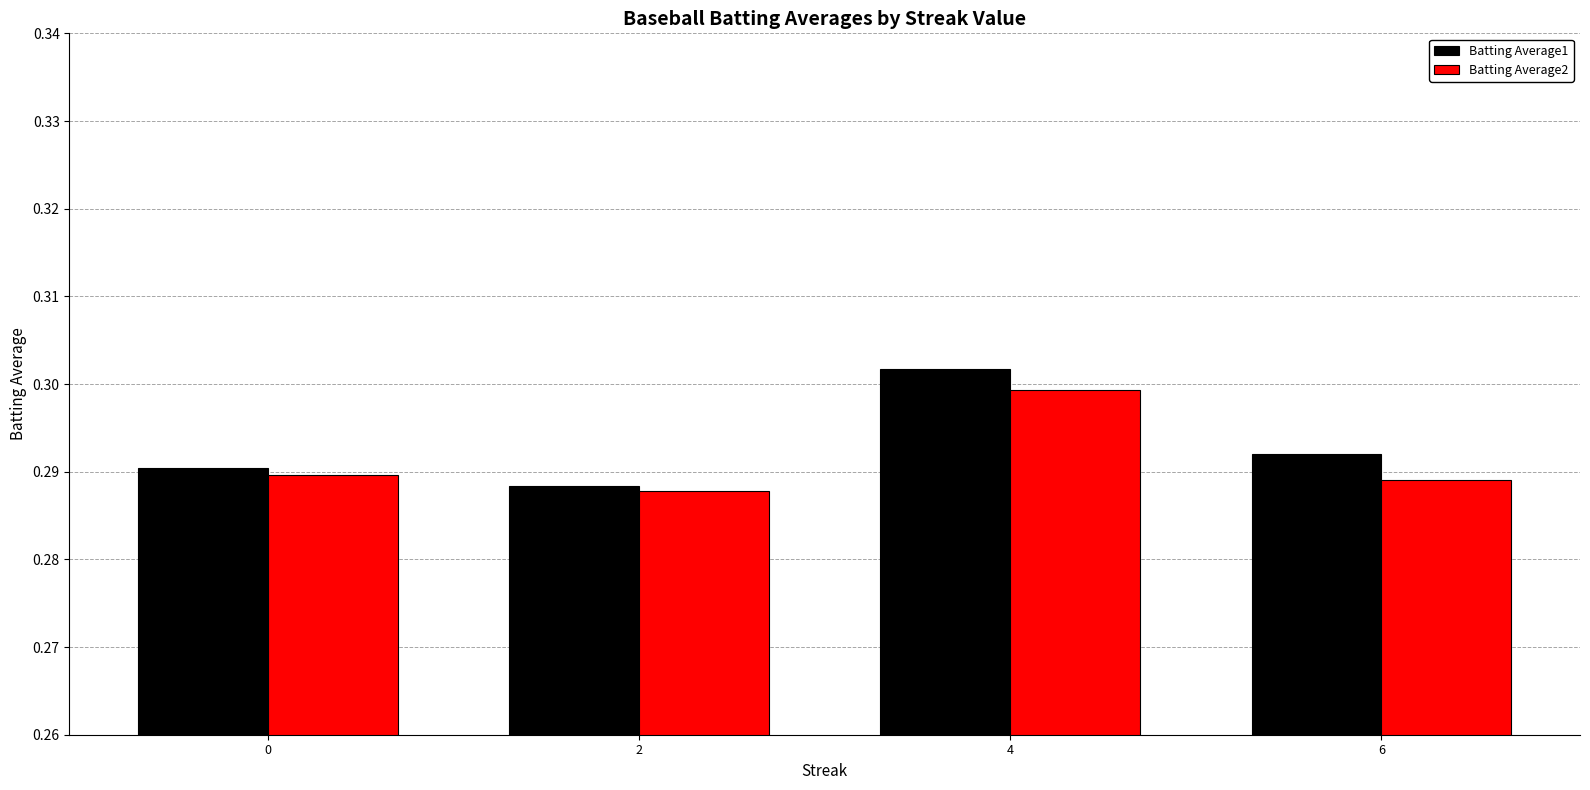

The value of Batting Average2 at 6 is 0.4. True or false?

False